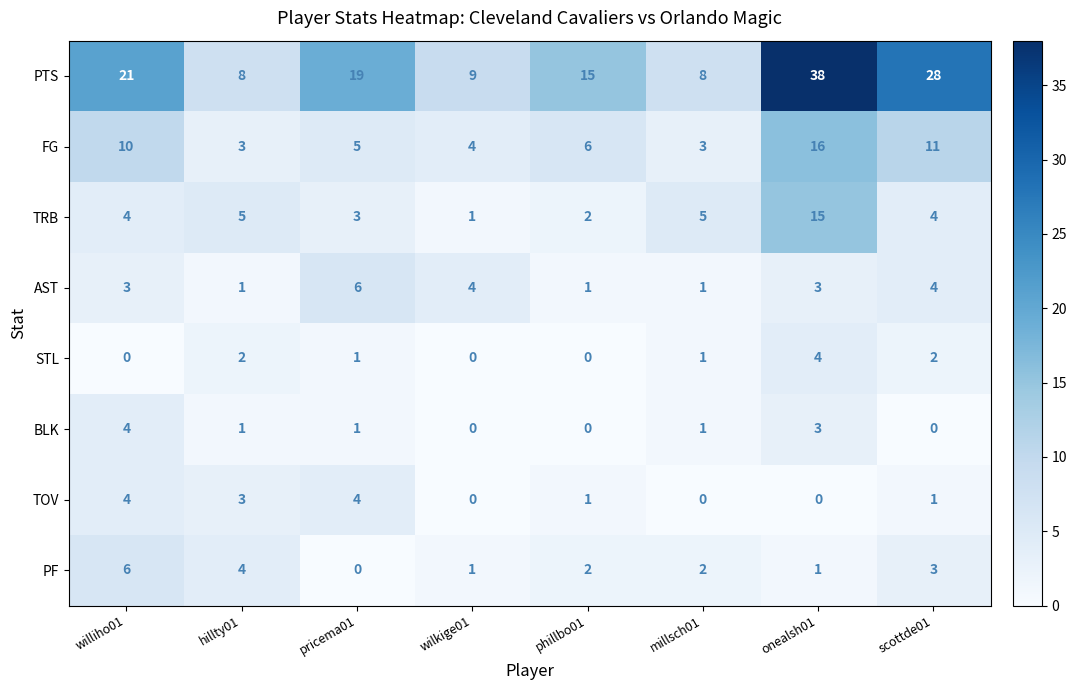

What is the sum of the PTS values at phillbo01 and williho01?

36